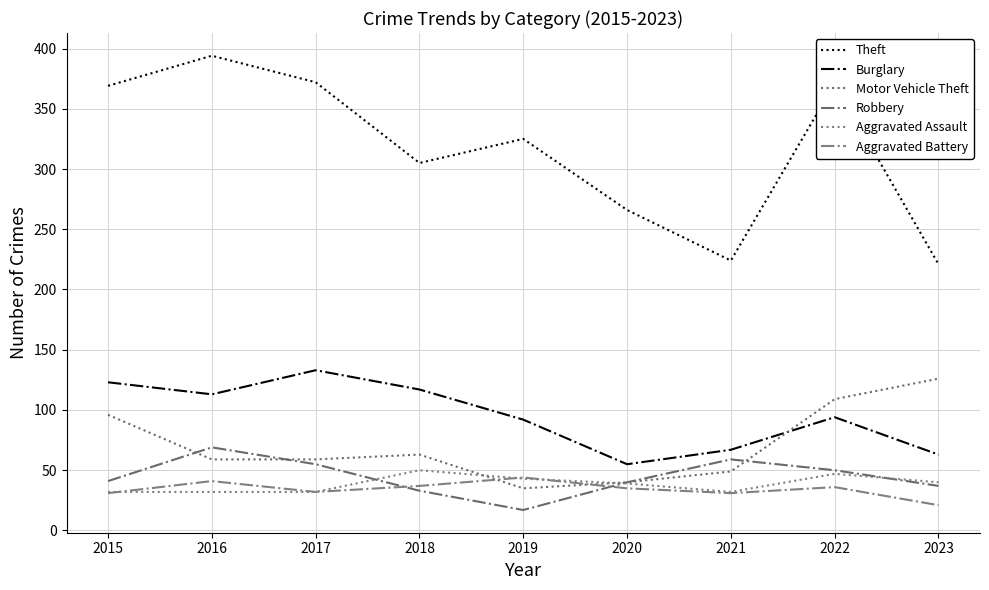

What is the difference between the Motor Vehicle Theft values at 2020 and 2016?

19